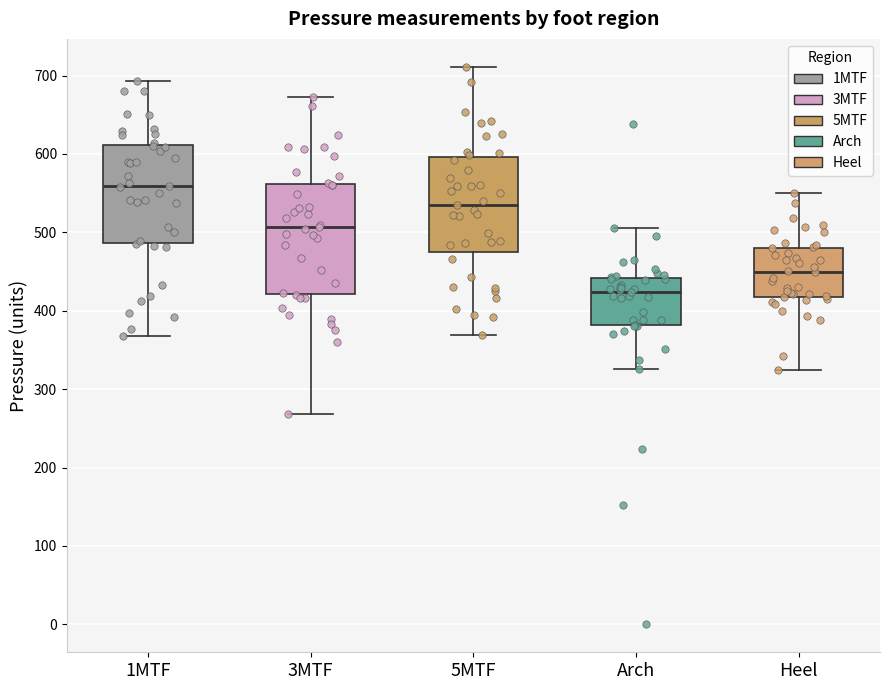

Comparing the boxes themselves (not the whiskers), which one is the tallest?

3MTF